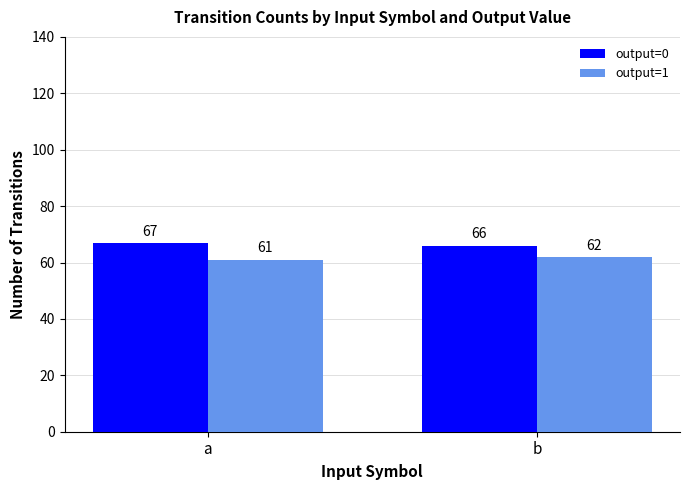

How many categories are shown in the chart?

2